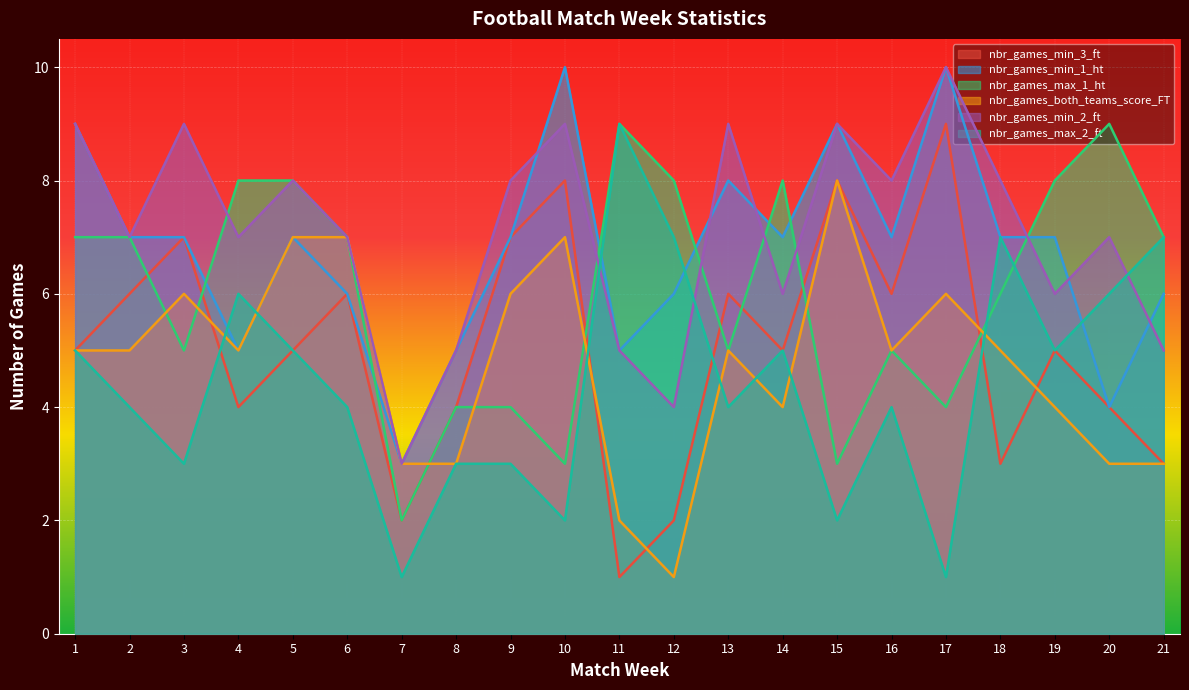

Which series has the largest total across all categories?

nbr_games_min_2_ft